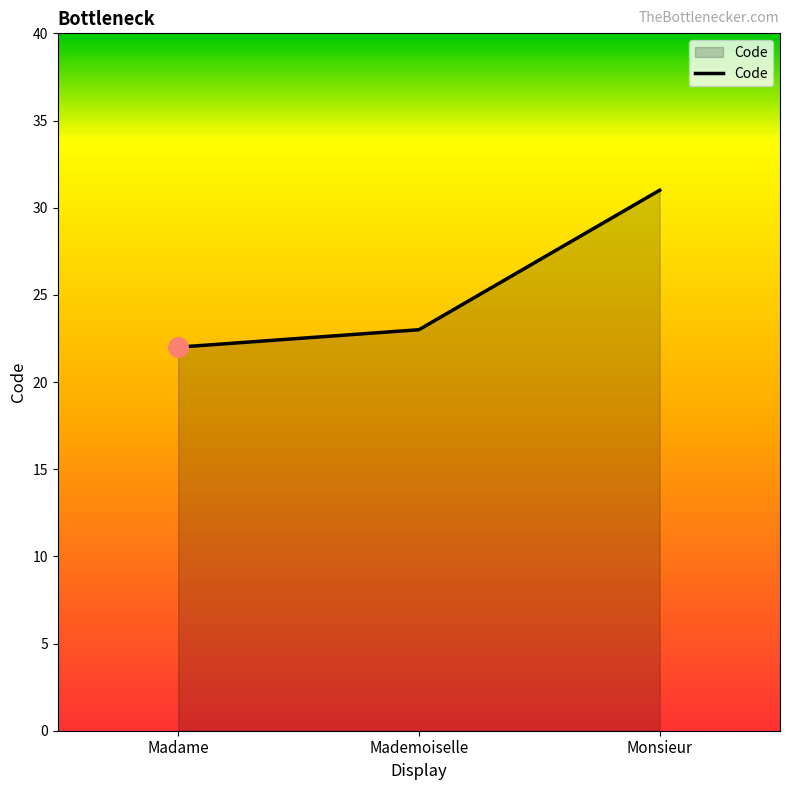

Rank the categories by value from lowest to highest.

Madame, Mademoiselle, Monsieur